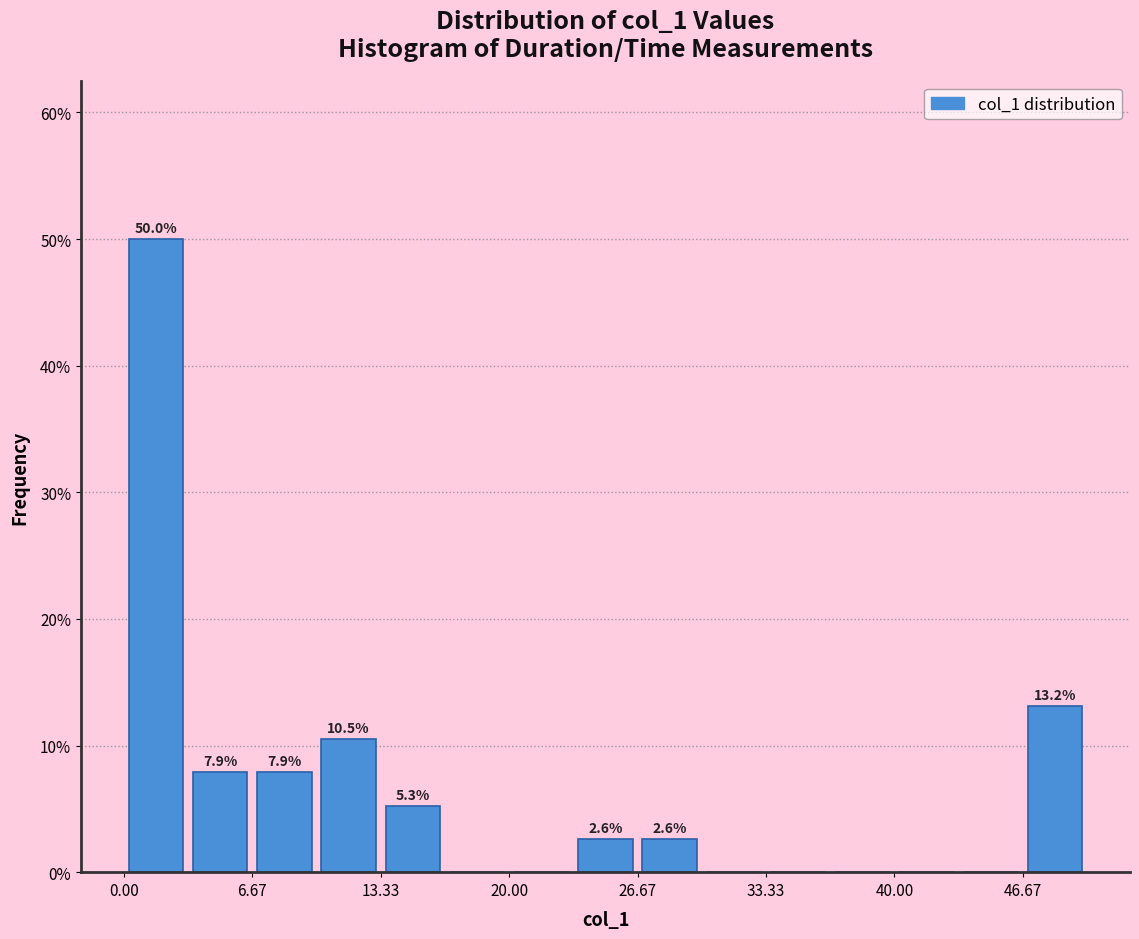

Read against the x-axis, roughly where is the centre of the tallest bar?

2